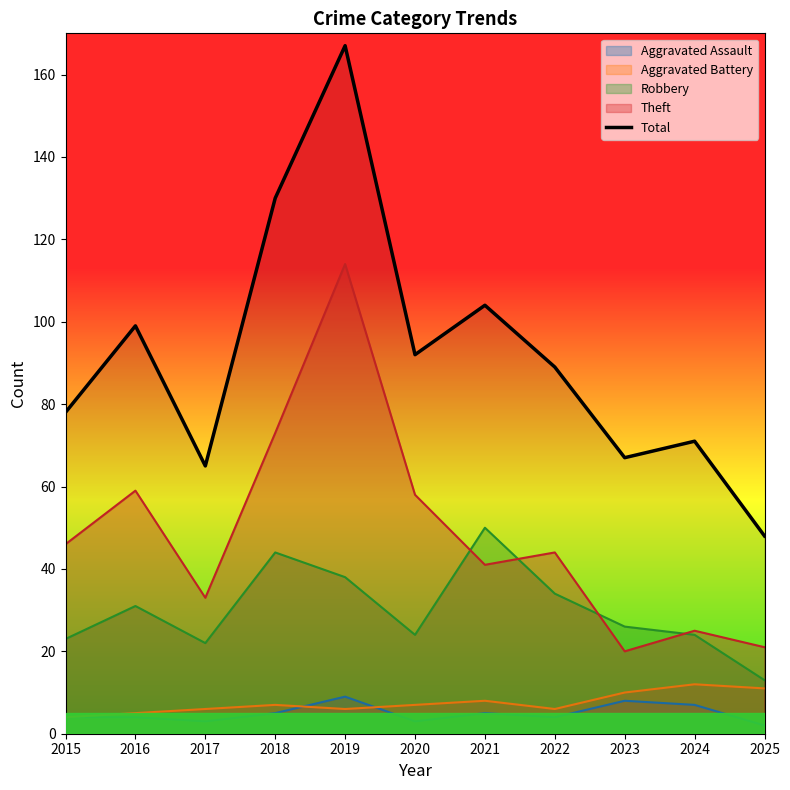

What is the average value?

92